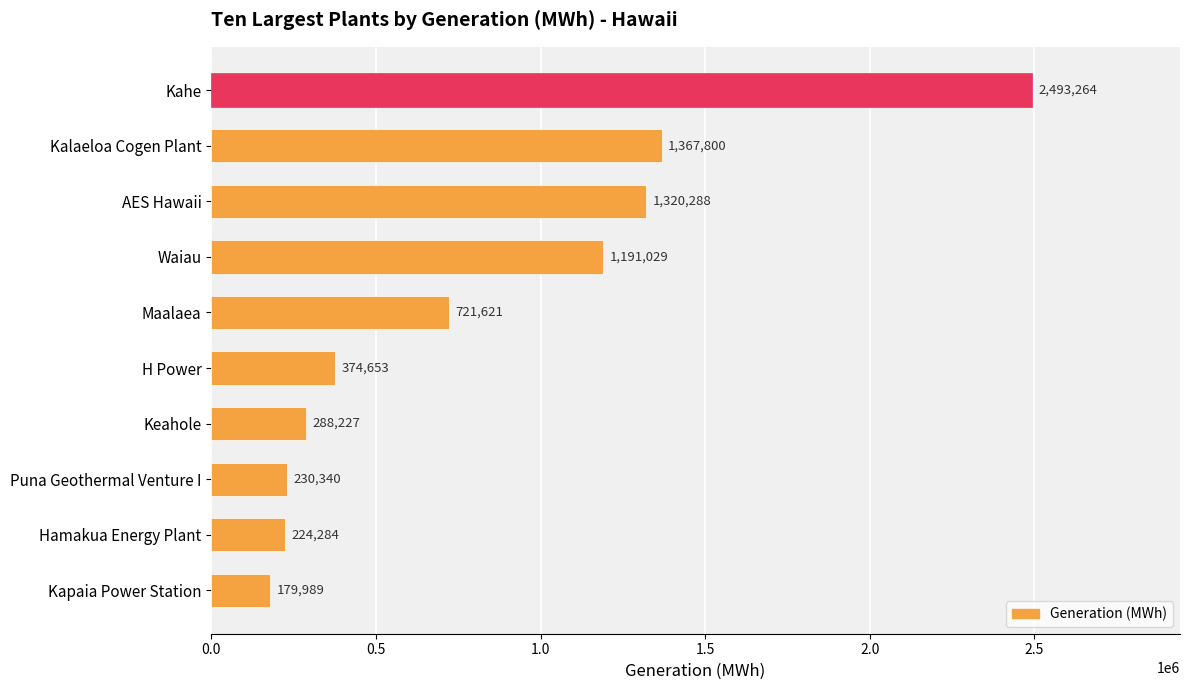

What is the difference between the second highest and minimum values?

1187811